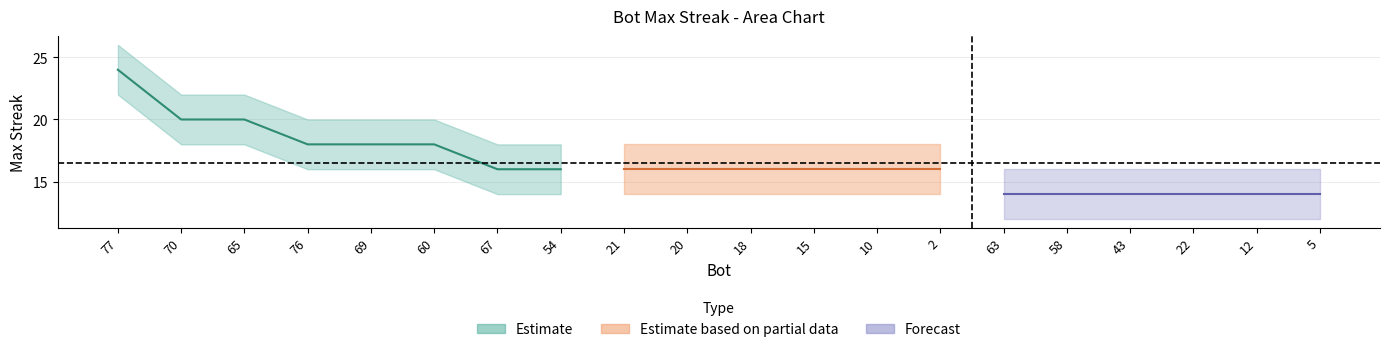

What is the difference between the upper_band values at 65 and 22?

6